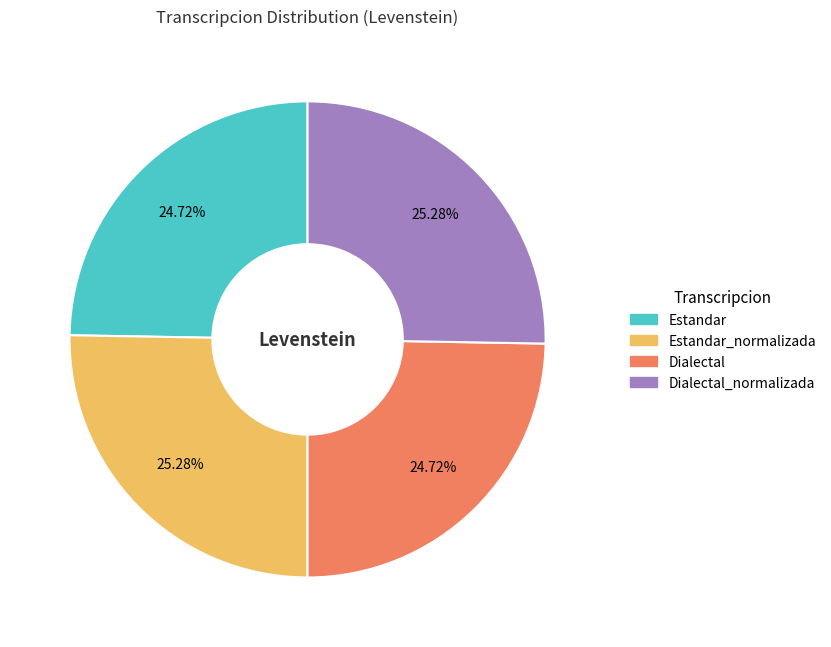

Does any single category account for the majority?

No